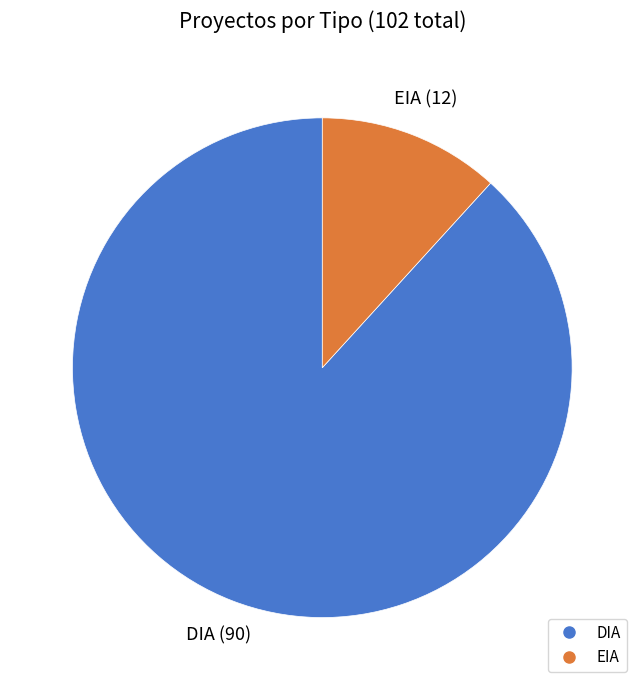

Count the number of slices in the pie.

2